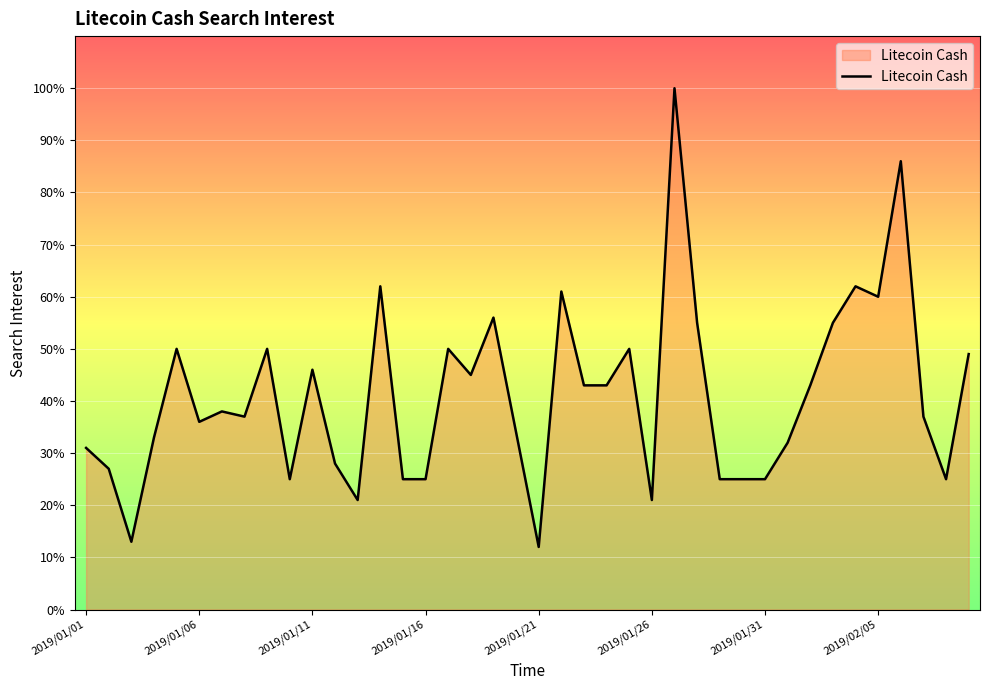

Reading left to right, extract all data points from this chart.

31	27	13	33	50	36	38	37	50	25	46	28	21	62	25	25	50	45	56	34	12	61	43	43	50	21	100	55	25	25	25	32	43	55	62	60	86	37	25	49